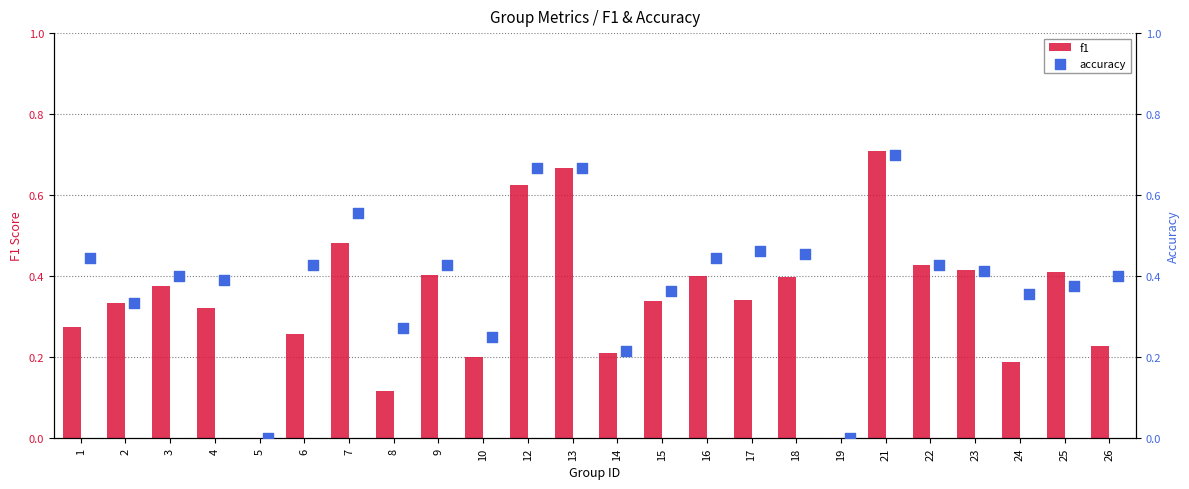

True or false: f1 has a value of 0.4 at 21.

False